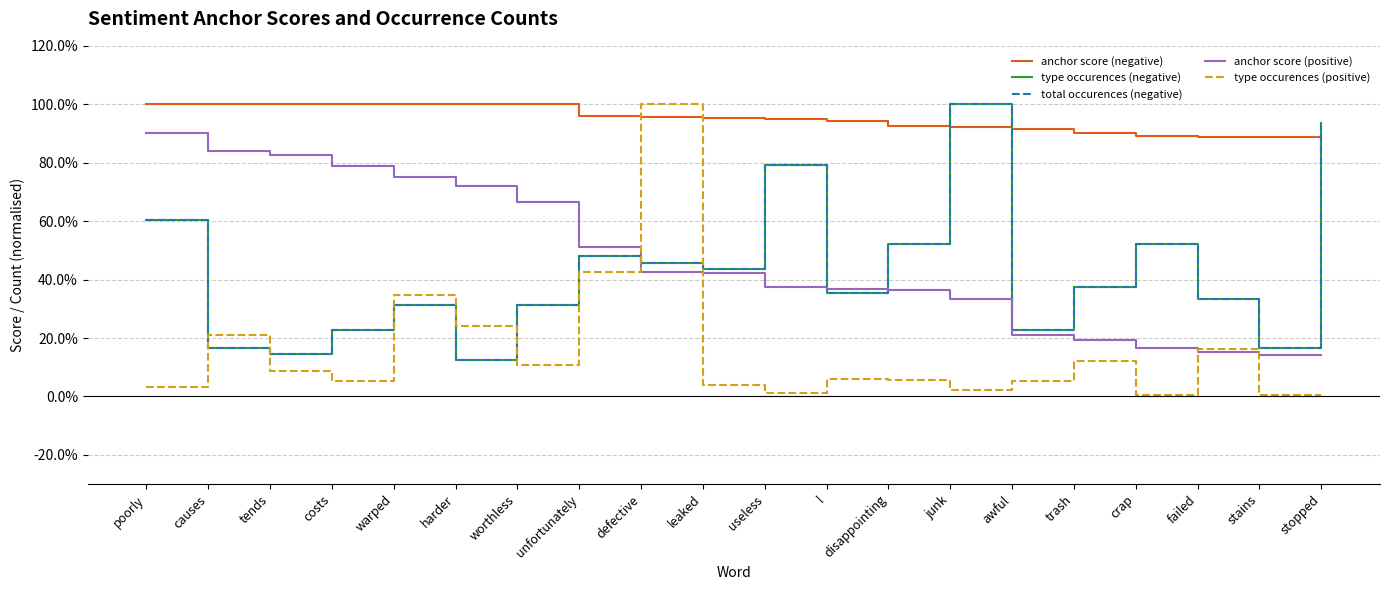

What position from the right is defective?

12